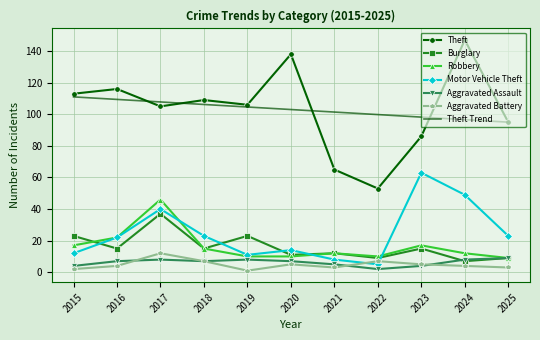

The value of Motor Vehicle Theft at 2017 is 54. True or false?

False